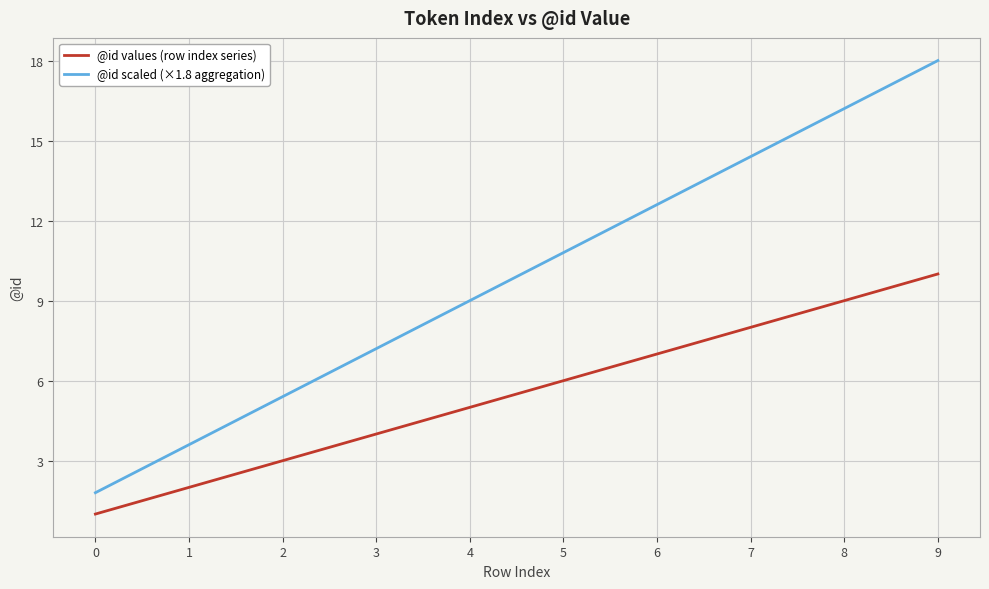

What is the total value across all series at 8?

25.2